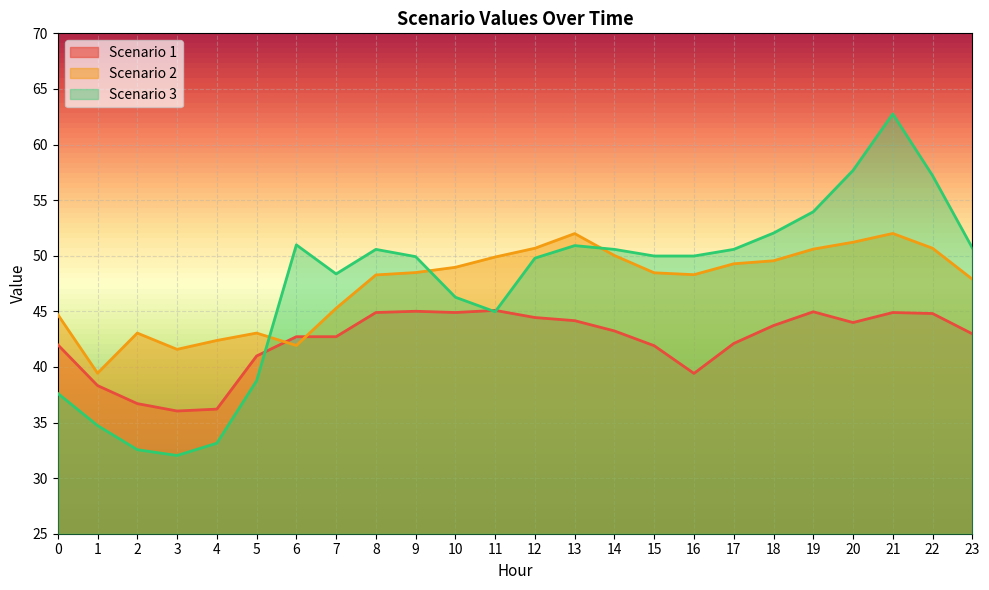

Is it true that Scenario 3 equals 50.9 at 13?

True